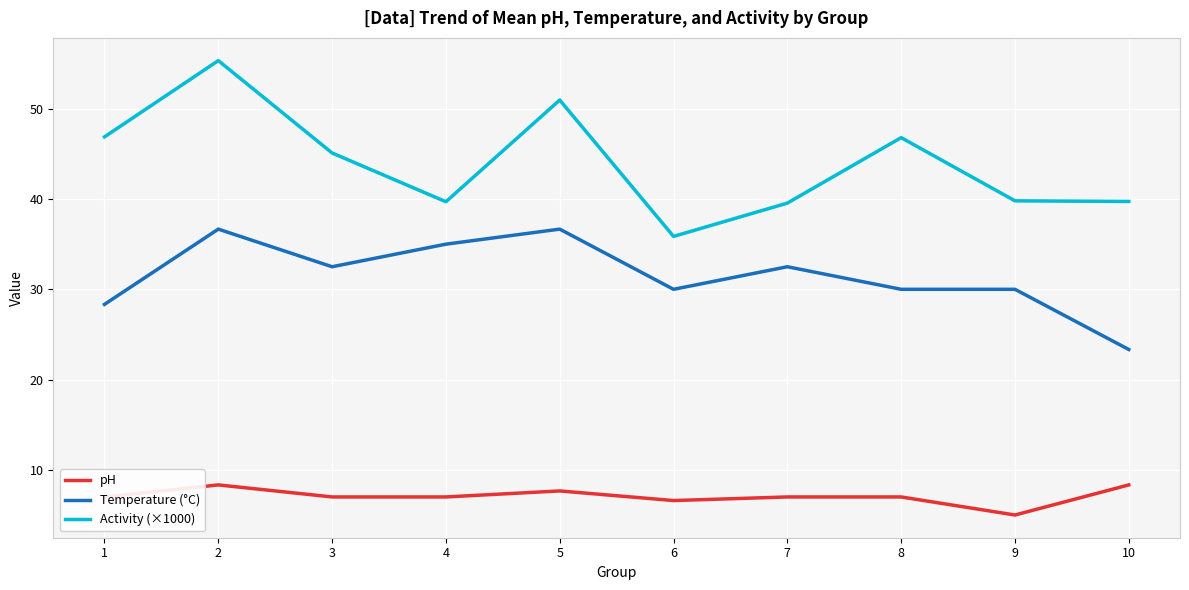

At which label does Activity (×1000) reach its peak?

2